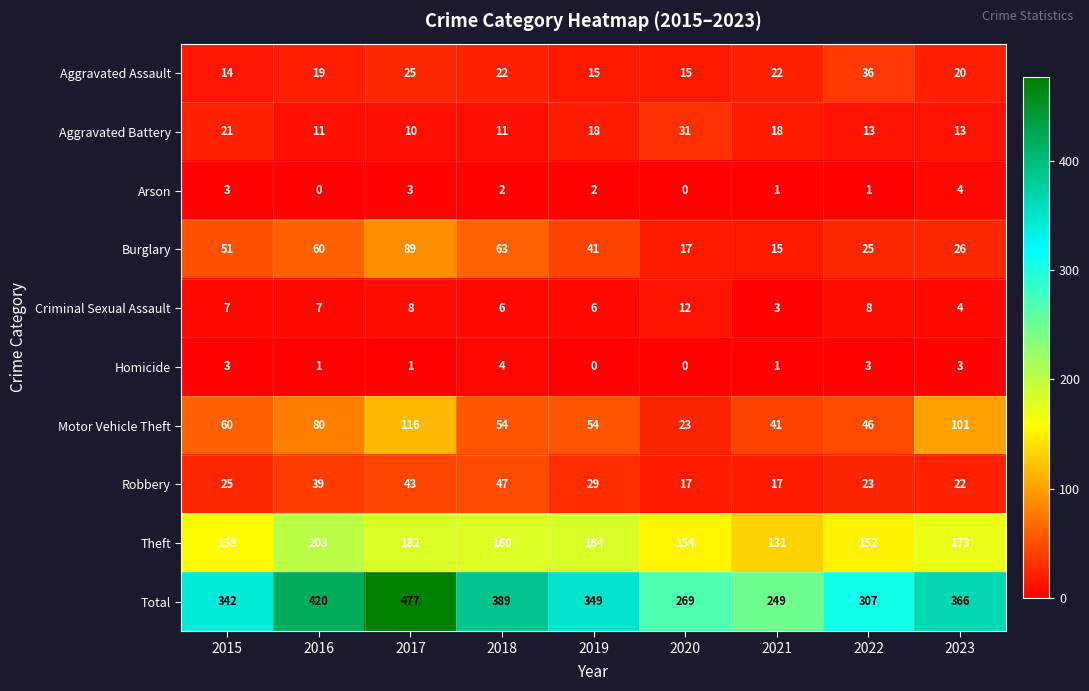

Where is Aggravated Battery nearest to the value 20?

2015